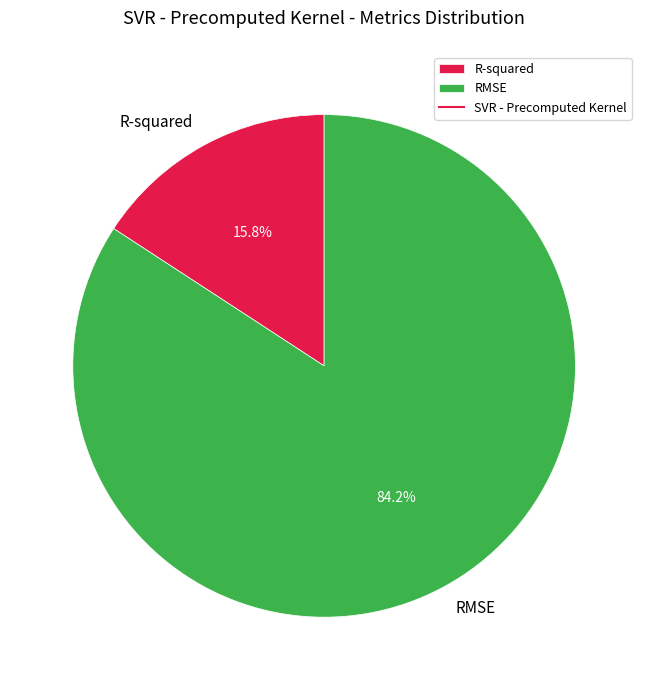

Which category has the smallest portion of the pie?

R-squared